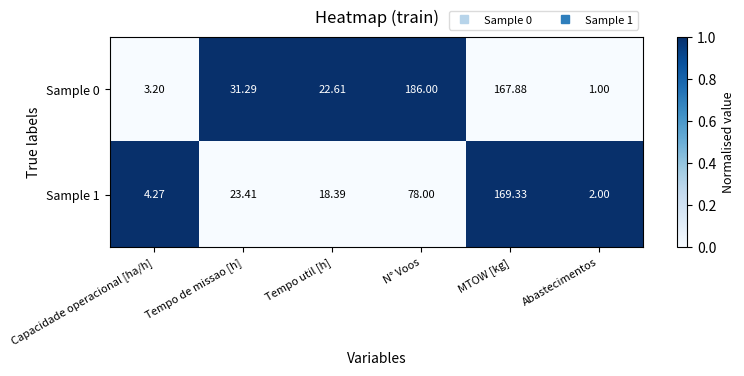

Which series has the widest spread of values?

Sample 0